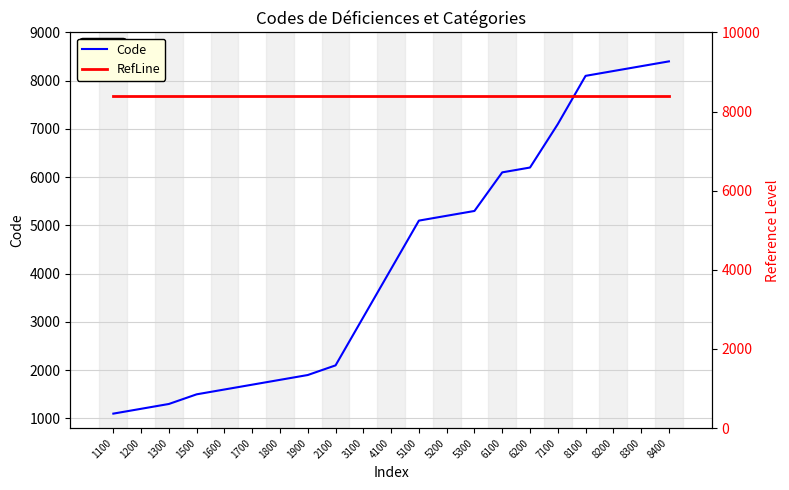

Reading left to right, transcribe all the data shown in this chart.

Code: 1100	1200	1300	1500	1600	1700	1800	1900	2100	3100	4100	5100	5200	5300	6100	6200	7100	8100	8200	8300	8400
RefLine: 8400	8400	8400	8400	8400	8400	8400	8400	8400	8400	8400	8400	8400	8400	8400	8400	8400	8400	8400	8400	8400